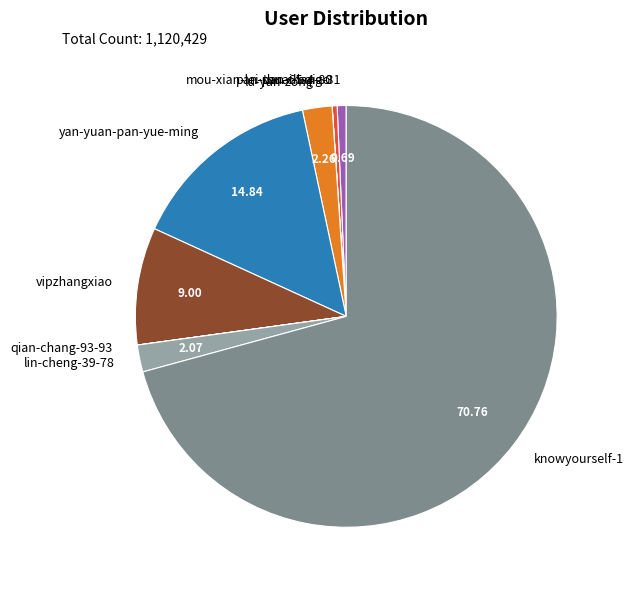

Does any single category account for the majority?

Yes